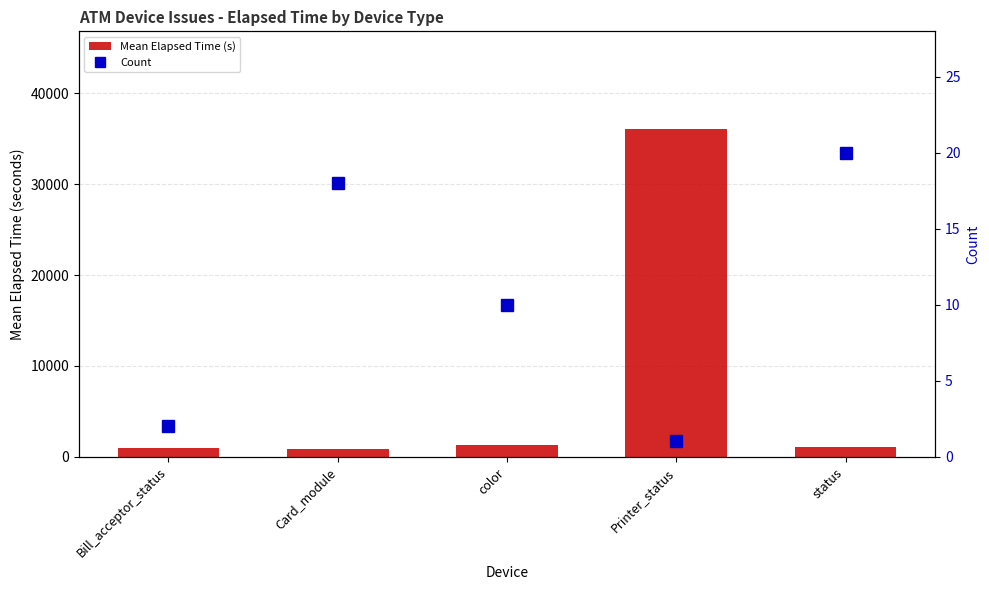

What is the difference between the highest and lowest values at Bill_acceptor_status?

912